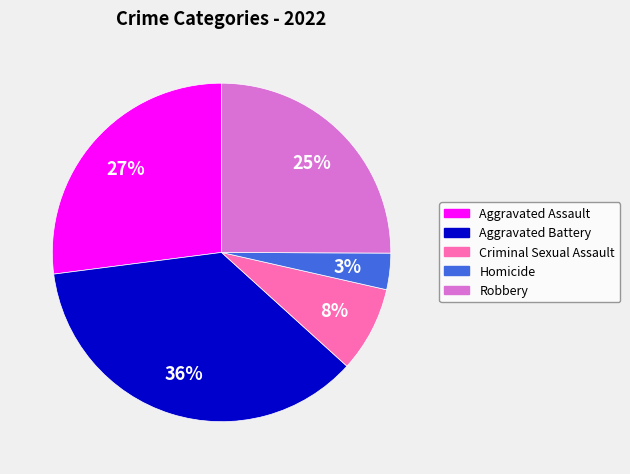

Count the number of slices in the pie.

5